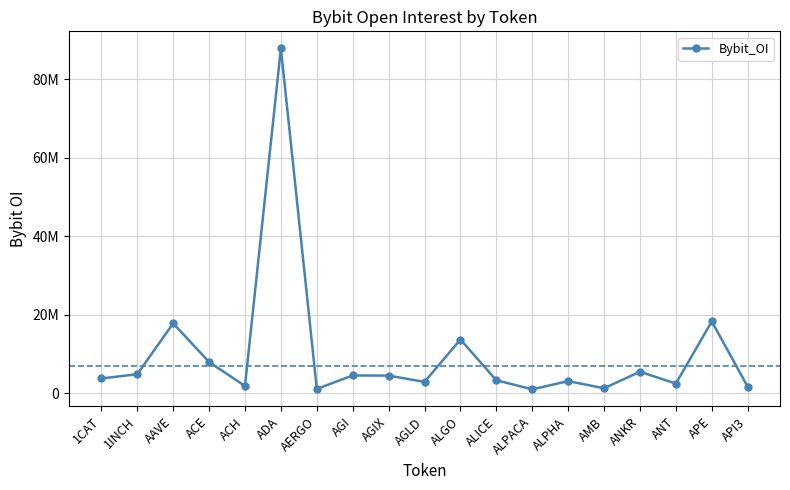

What is the change in value from 1INCH to AERGO?

-3748613